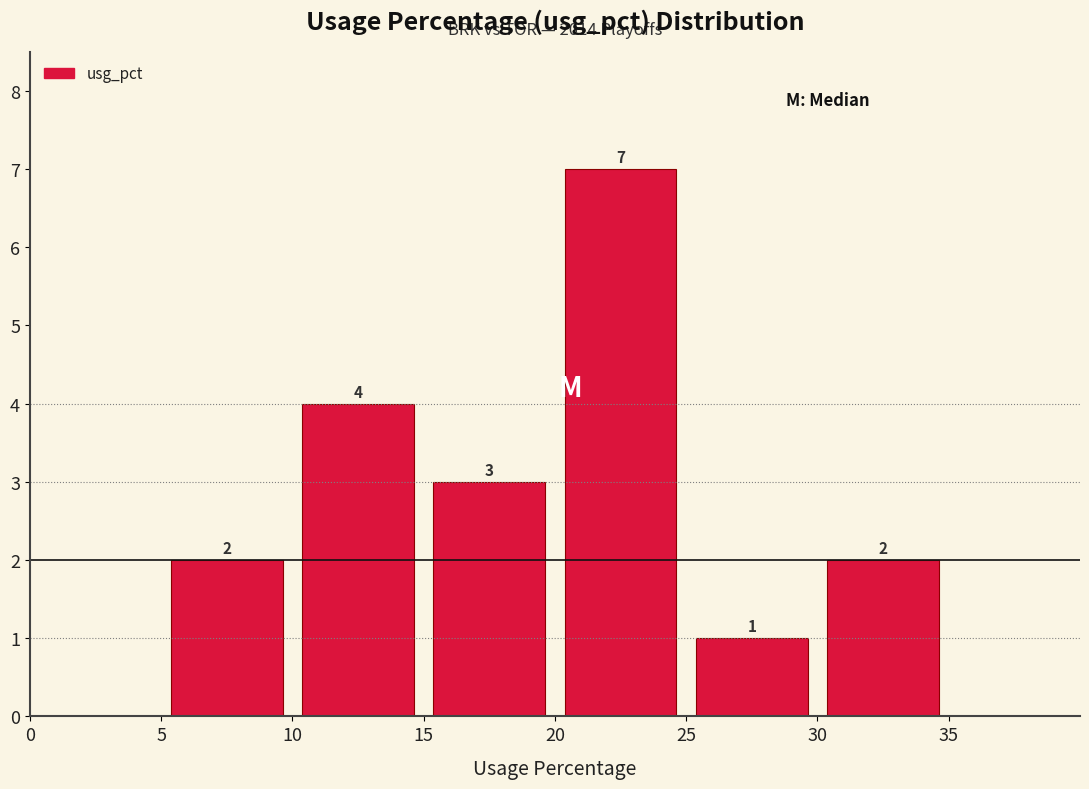

Over which range of the x-axis is the bar tallest?

20 to 25